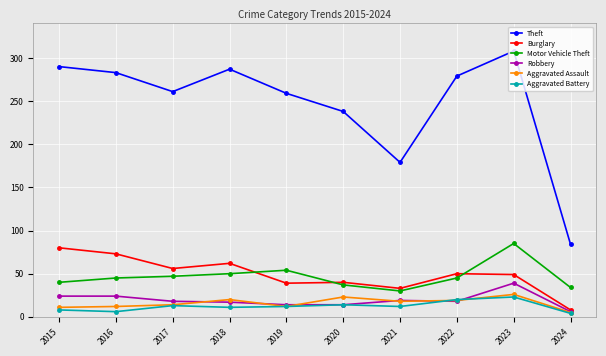

Which series has the largest total across all categories?

Theft